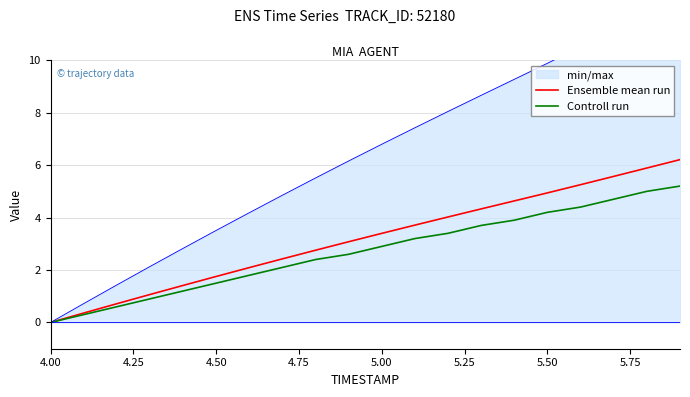

Which series has the largest range (max minus min)?

Ensemble mean run